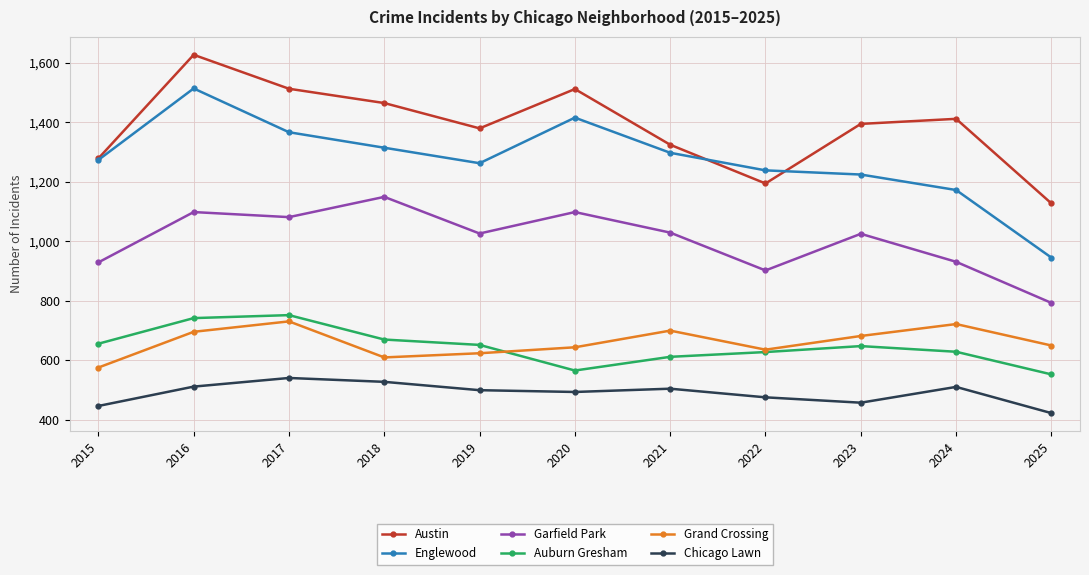

Where is the first local minimum for Grand Crossing?

2018